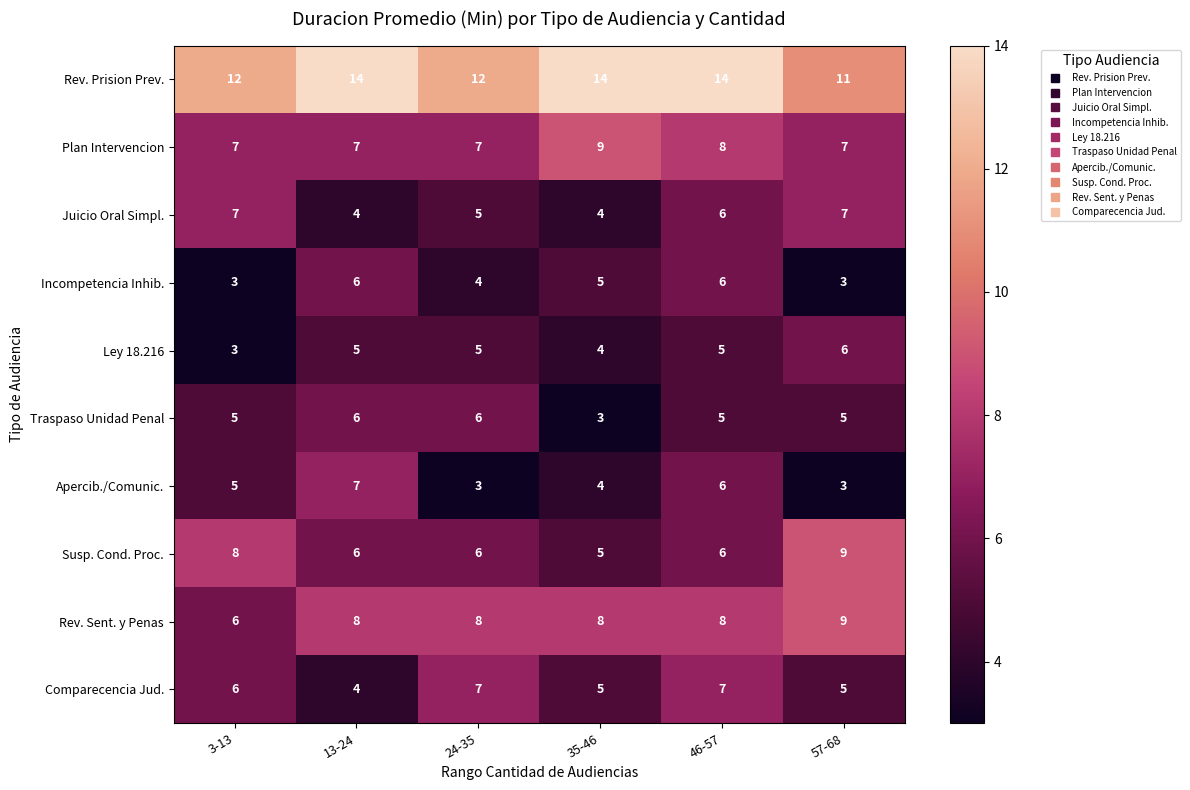

How many series are shown in this chart?

10